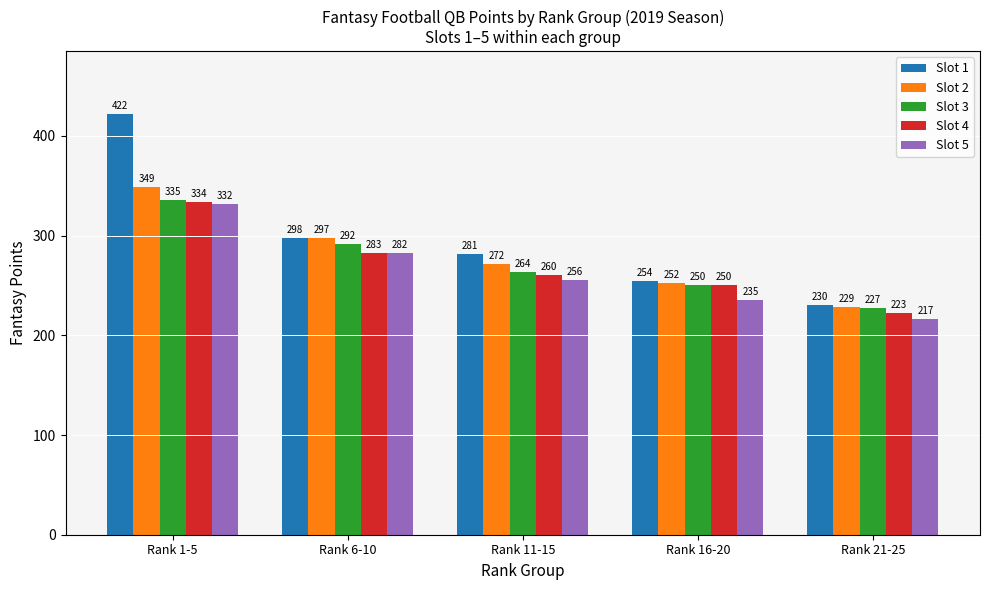

Which category has the highest value in the Slot 2 series?

Rank 1-5